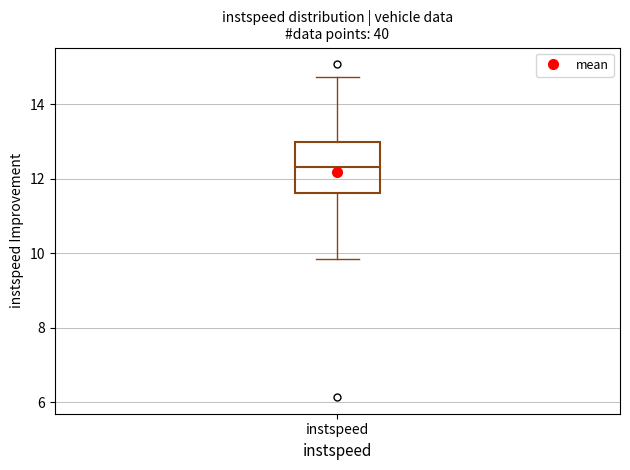

Where does the upper whisker of the box for instspeed end on the y-axis? The values are not printed on the chart, so give them approximately, as read against the axis.

14.8